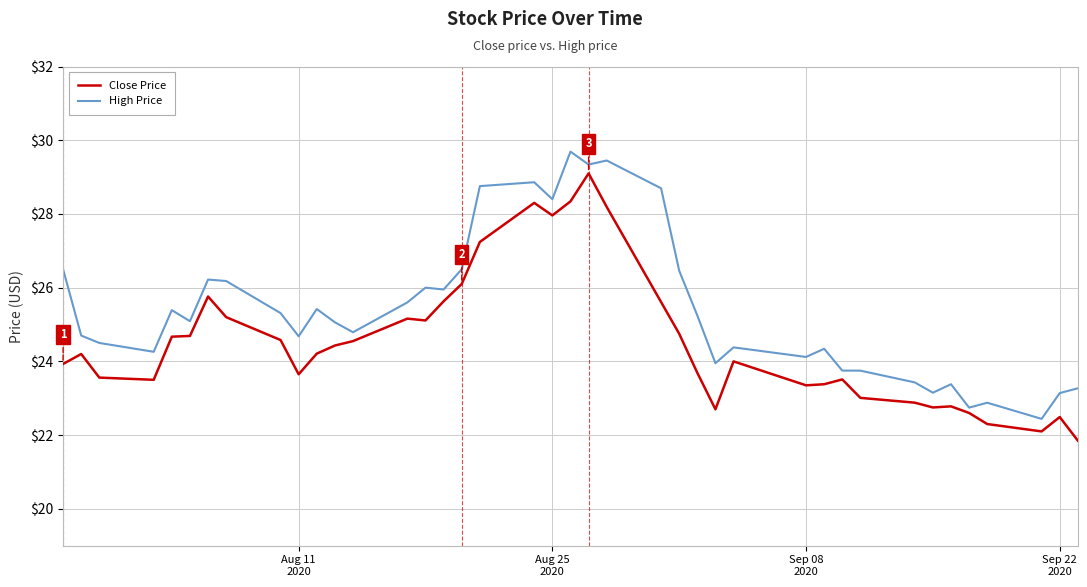

Rank the series by their maximum value, from highest to lowest.

High Price, Close Price